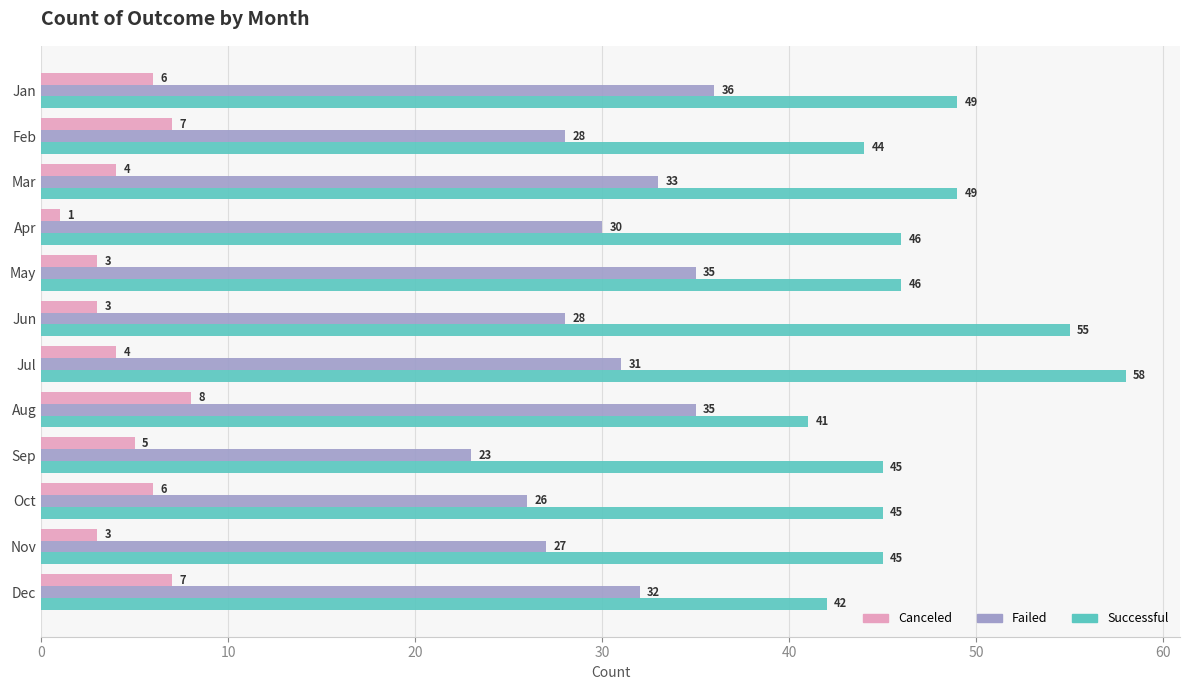

At which category does the chart reach its peak across all series?

Jul